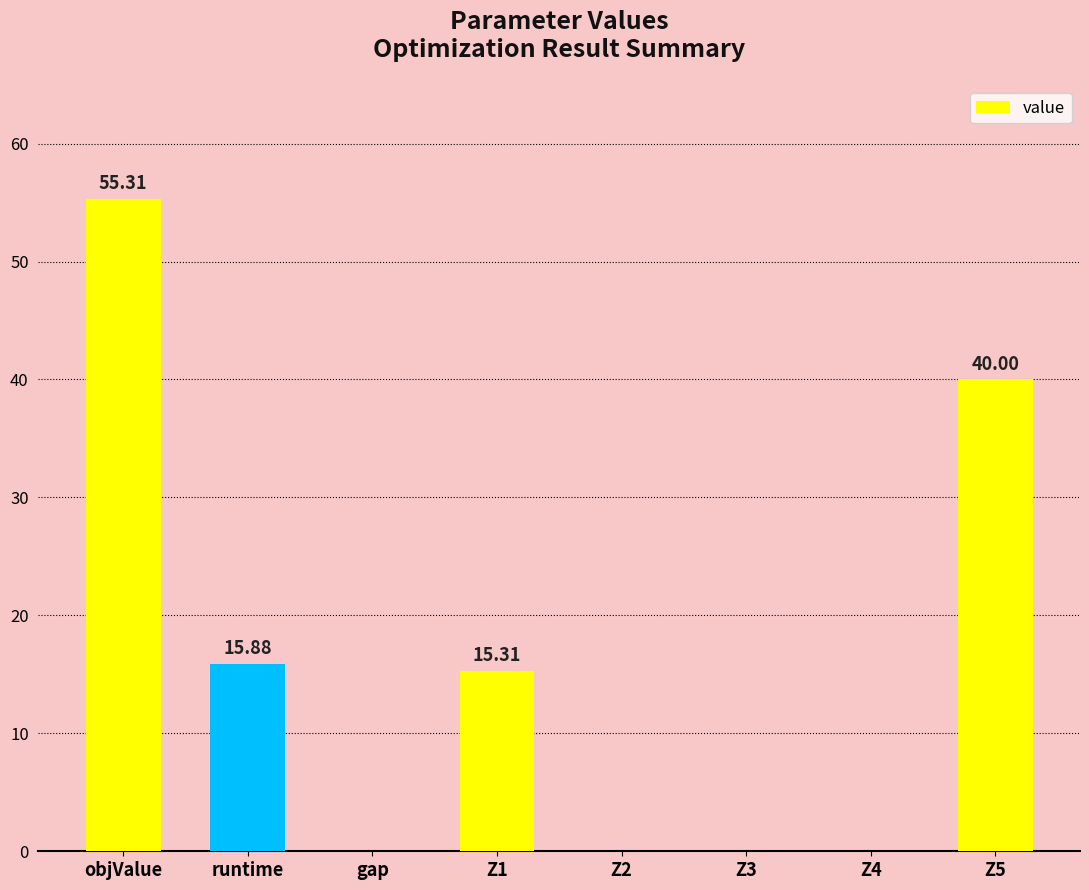

Reading left to right, what are all the values shown in this chart?

objValue=55.3	runtime=15.9	gap=0.0	Z1=15.3	Z2=0.0	Z3=0.0	Z4=0.0	Z5=40.0